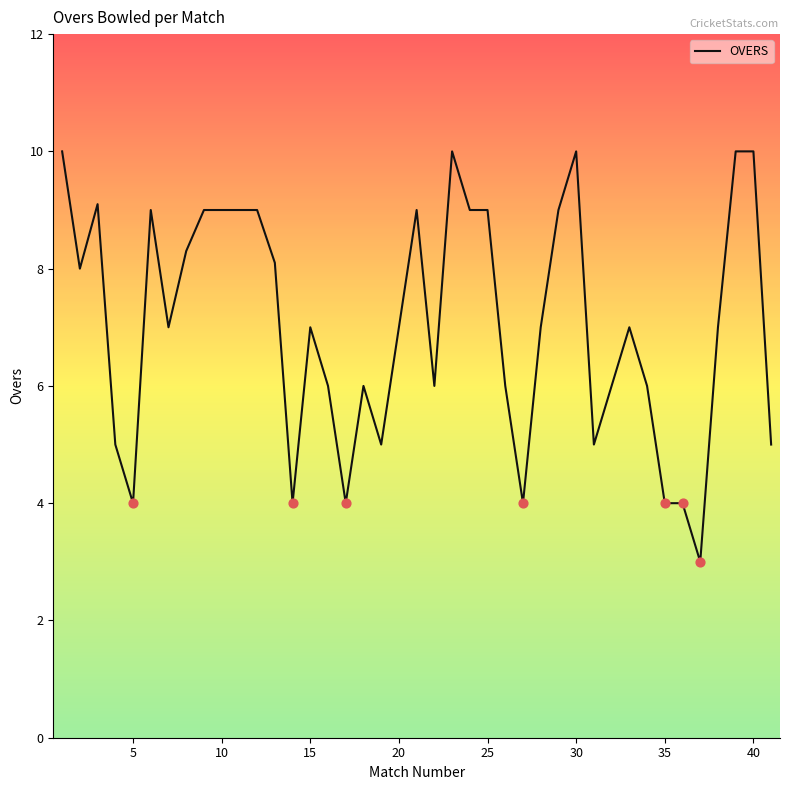

What is the smallest value displayed?

3.0